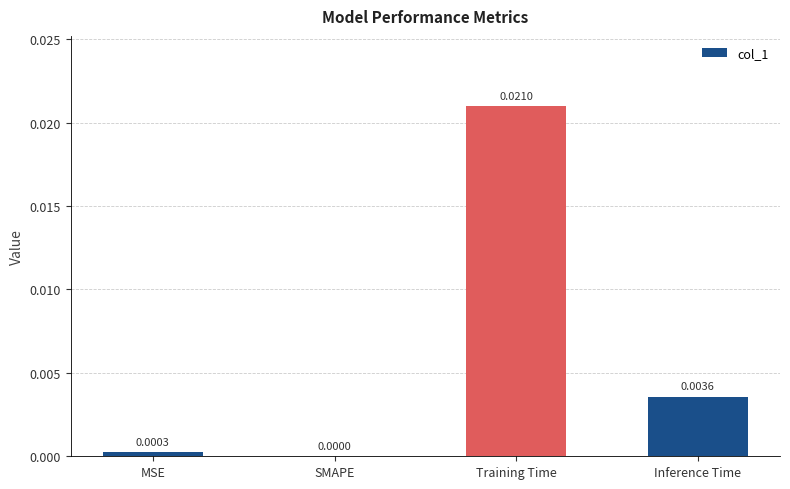

Which has a higher value, Training Time or MSE?

Training Time